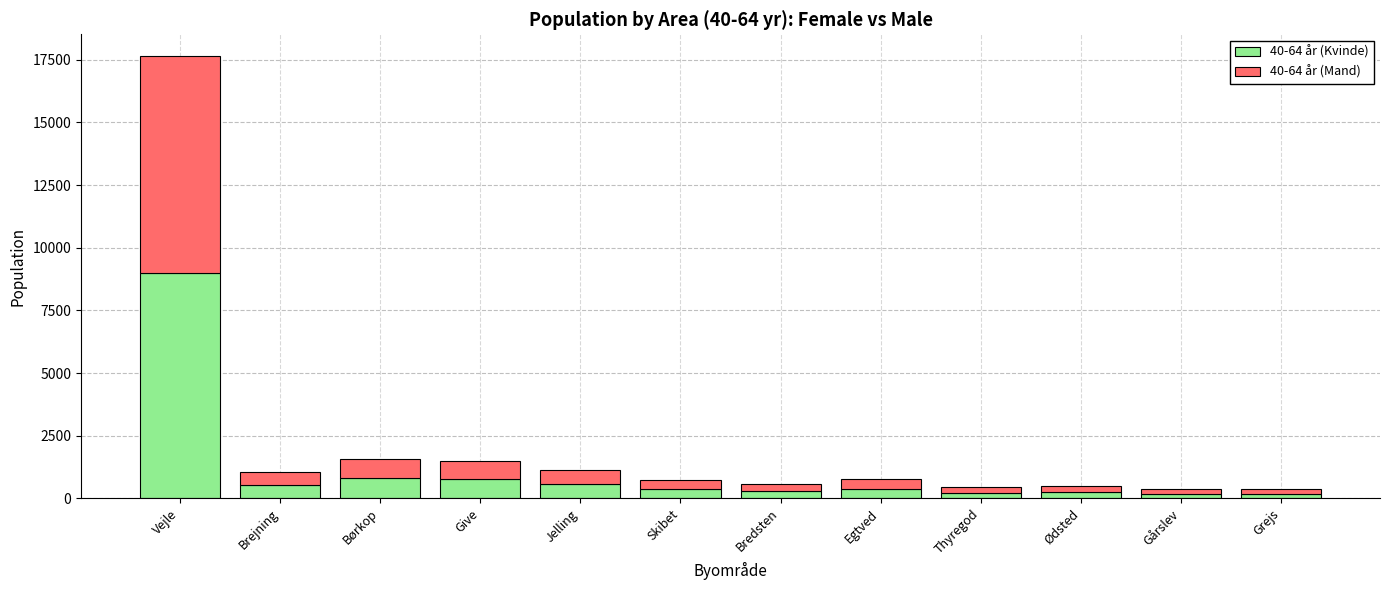

Does the chart contain any negative values?

No